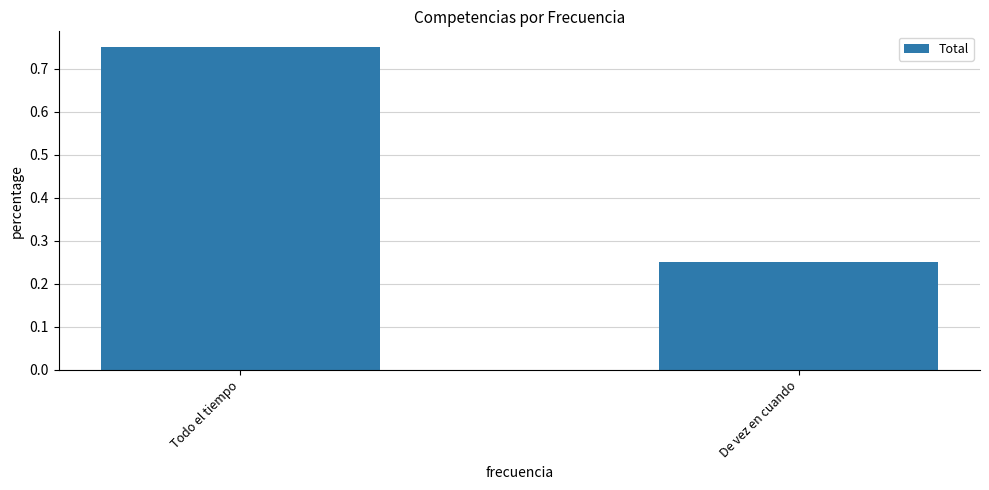

What is the label of the 1st bar from the right?

De vez en cuando